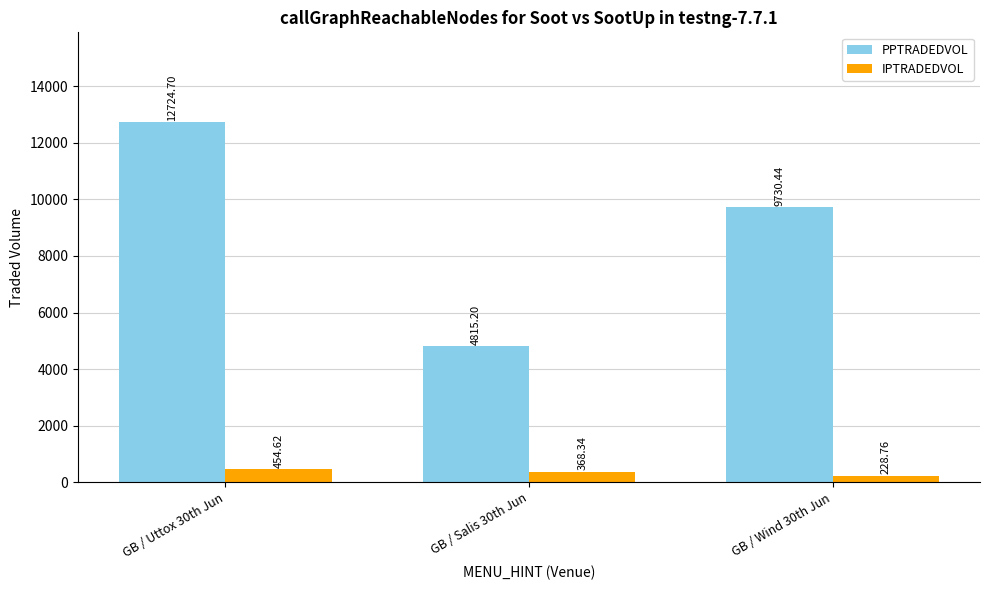

Reading left to right, extract all data points from this chart.

PPTRADEDVOL: 12724.7	4815.2	9730.4
IPTRADEDVOL: 454.6	368.3	228.8